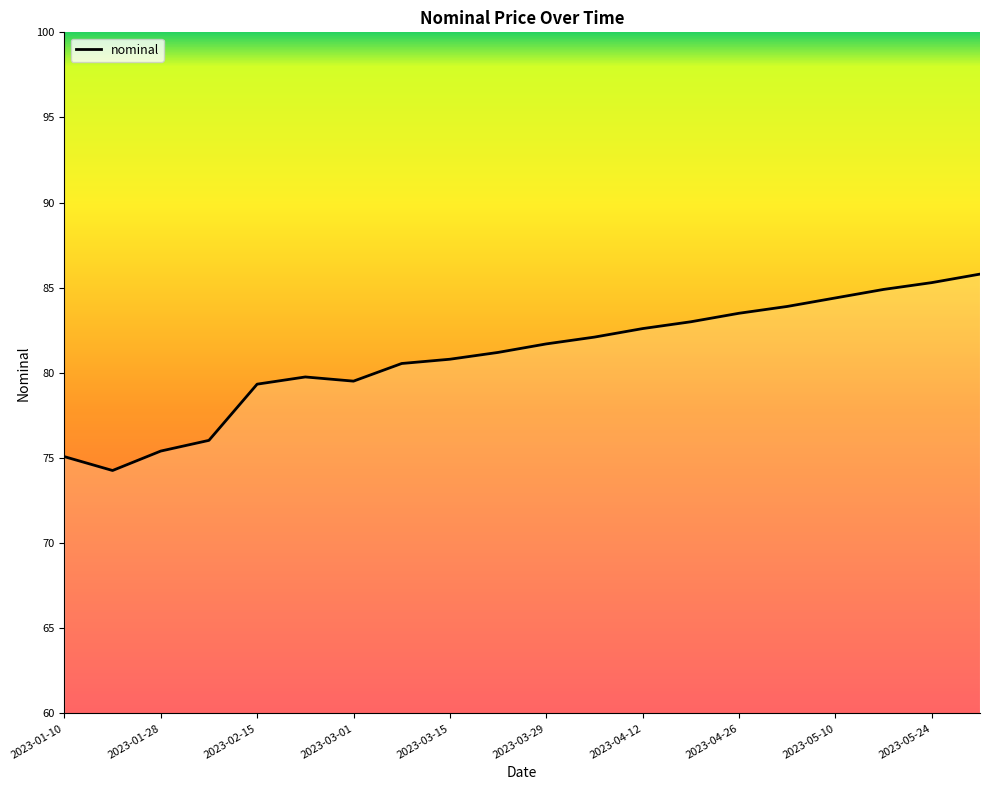

Count the number of categories in the chart.

20